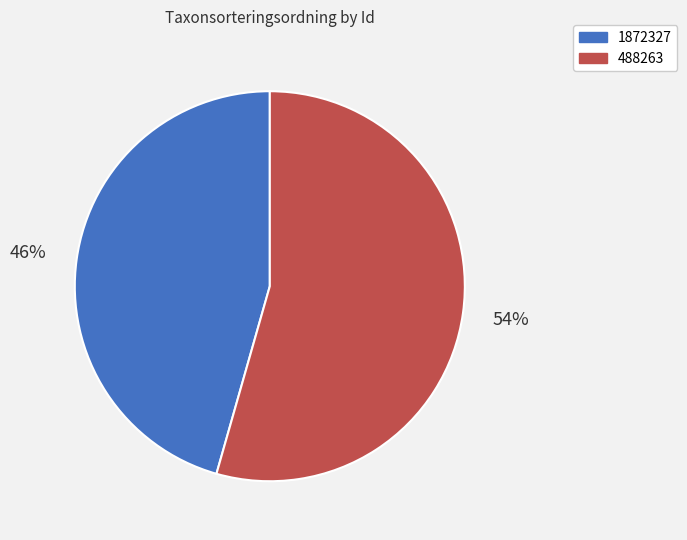

Is the sum of 1872327 and 488263 greater than half?

Yes